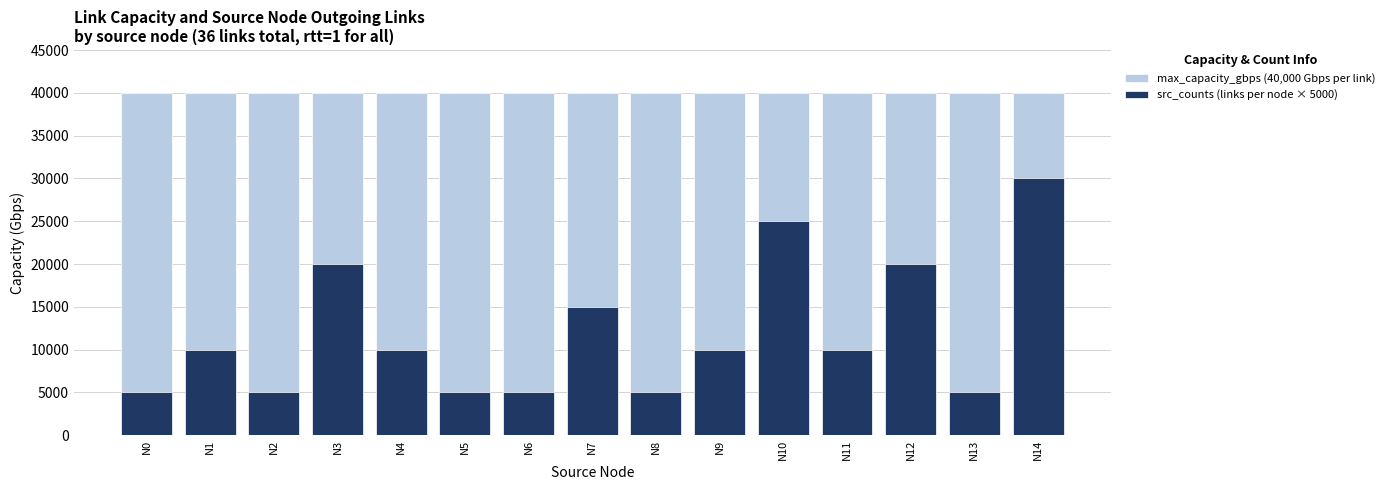

How many series are shown in this chart?

2